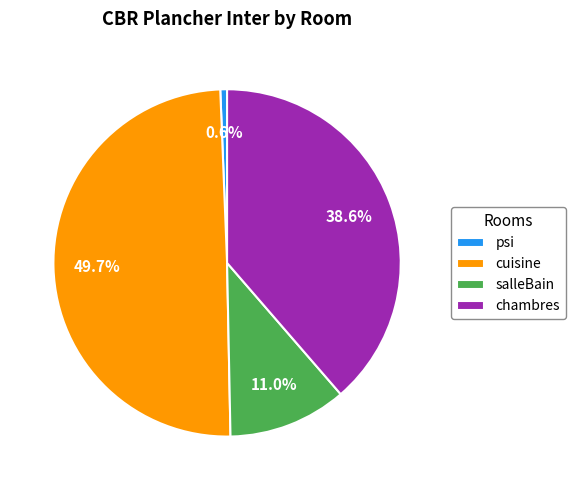

Does psi account for over 50% of the chart?

No